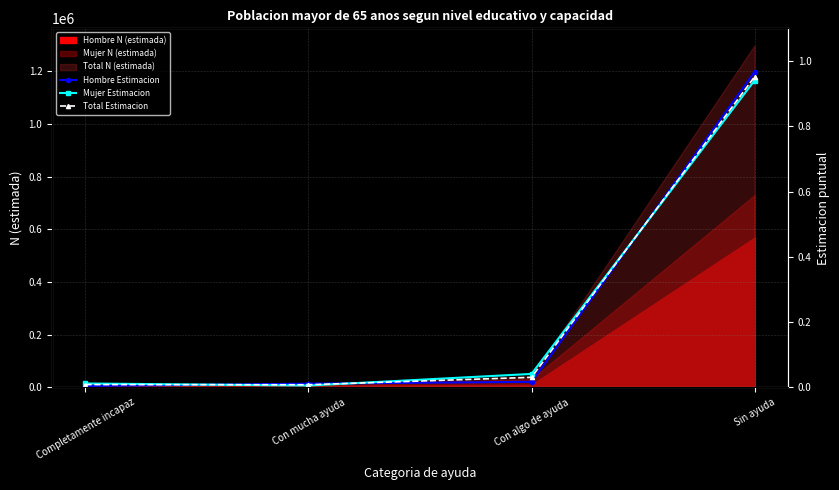

What is the difference between the maximum and minimum values in the Mujer Estimacion series?

0.9